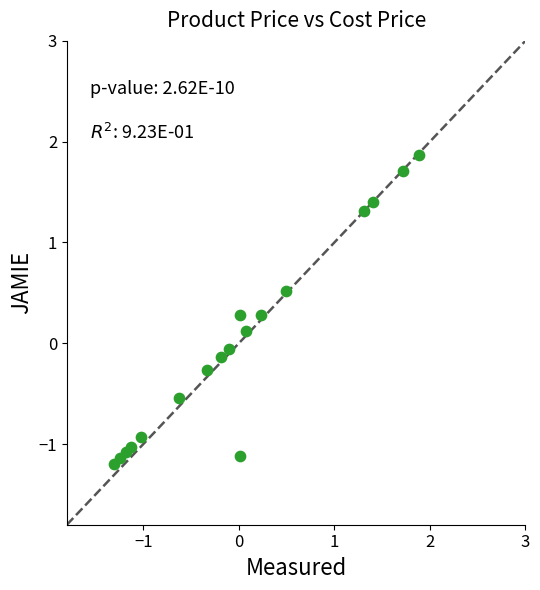

What is the range of X values (max minus min)?

3.2